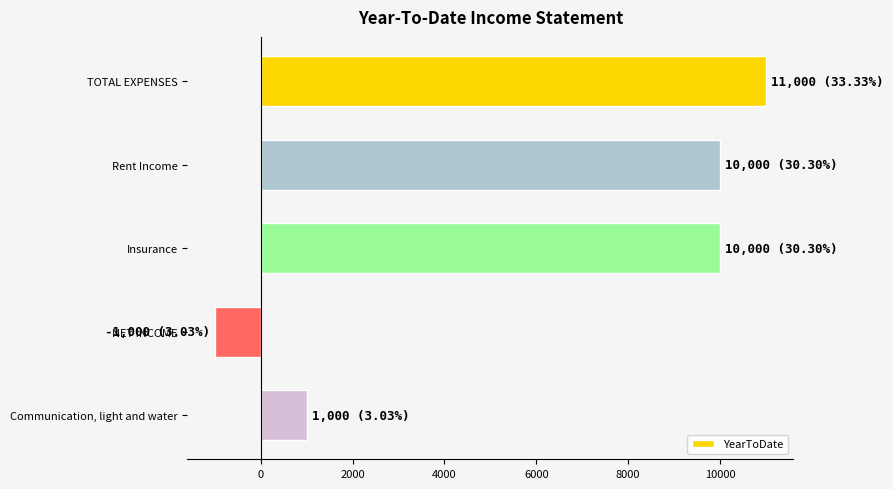

What is the sum of all values?

31000